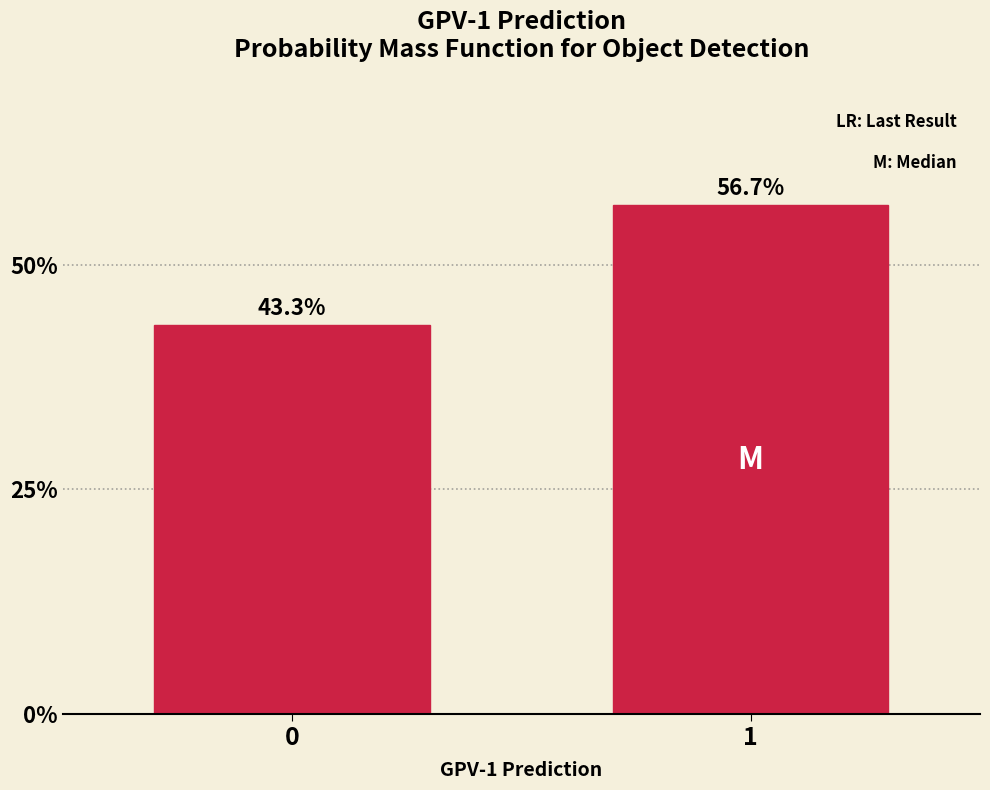

Reading left to right, what are all the values shown in this chart?

0=43.3	1=56.7